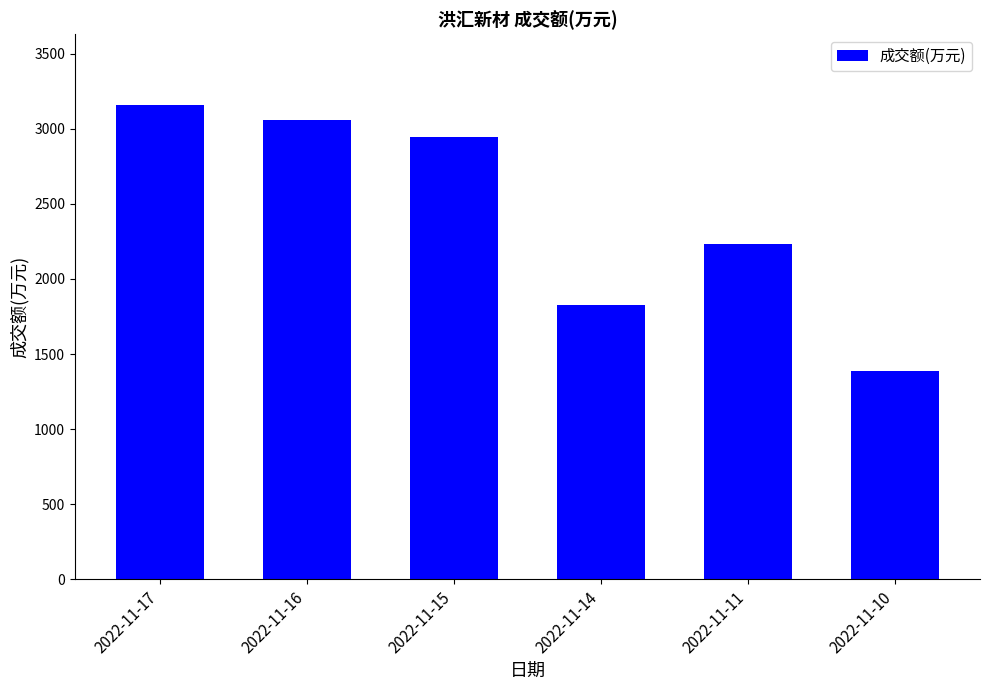

Between 2022-11-17 and 2022-11-15, which is larger?

2022-11-17